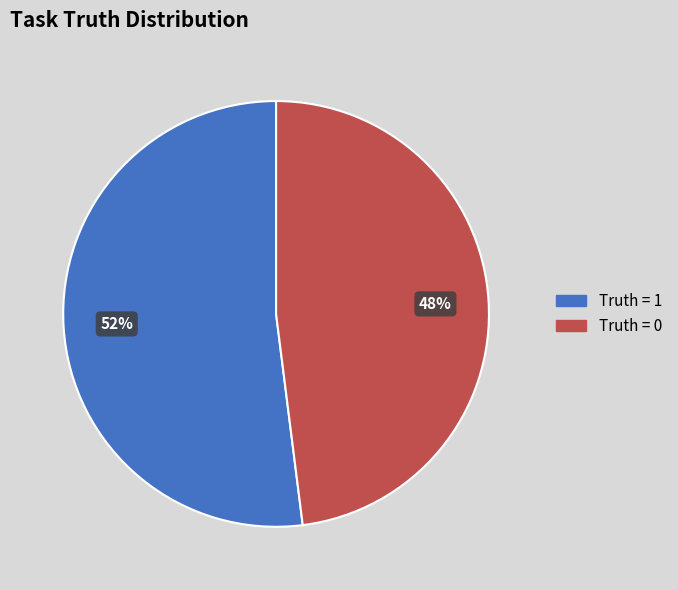

To the nearest percent, what percentage of the pie is Truth = 0?

48%